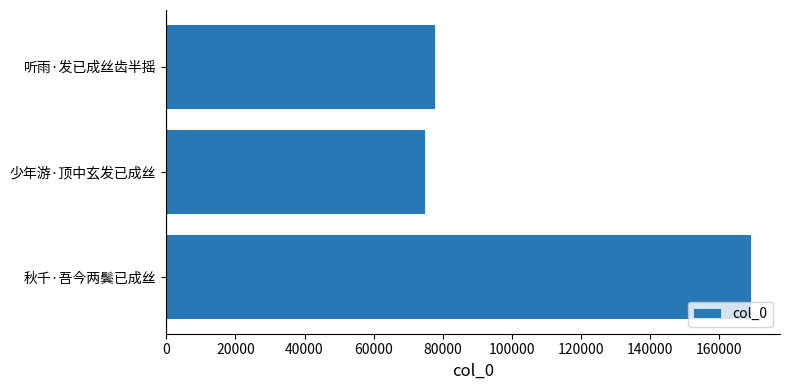

What is the change in value from 秋千·吾今两鬓已成丝 to 听雨·发已成丝齿半摇?

-91362